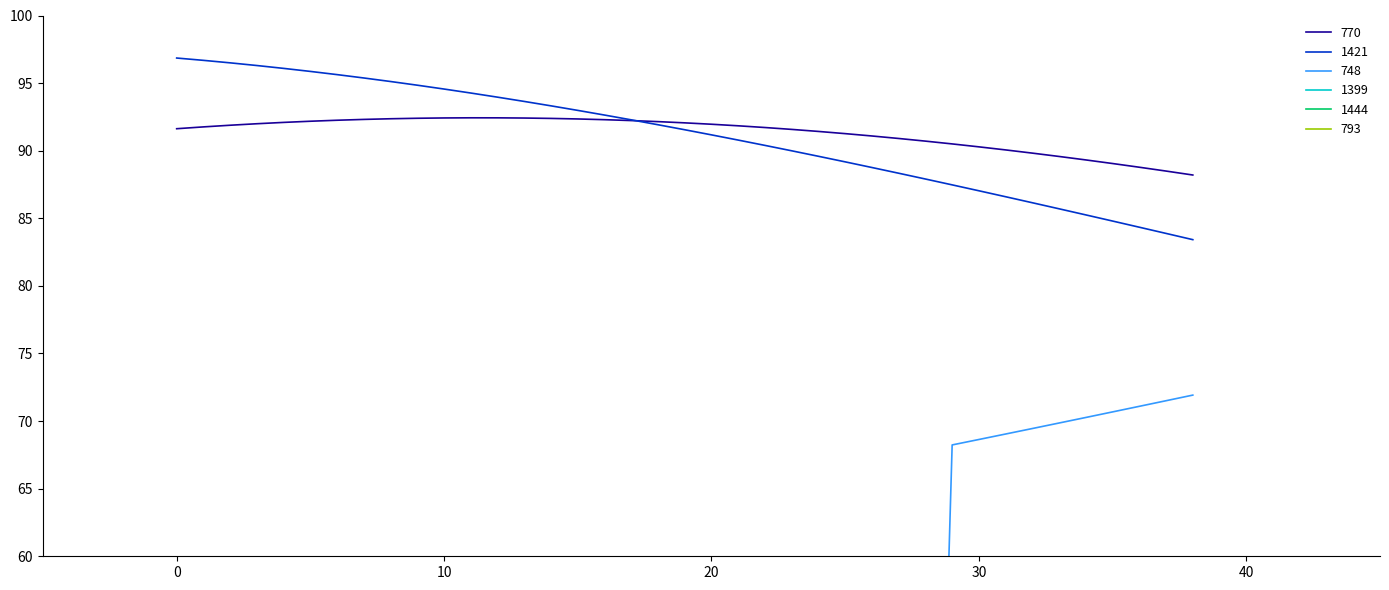

True or false: 748 and 770 cross at least once.

False